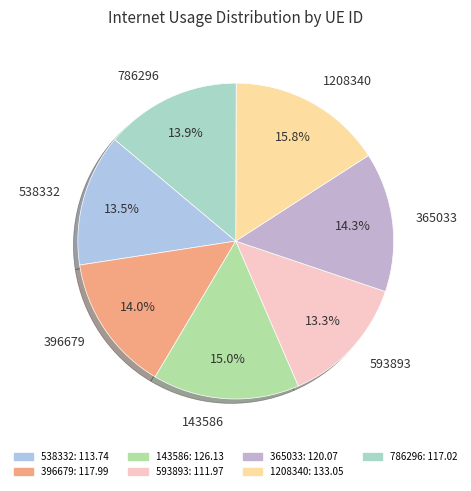

To the nearest percent, what is the difference between the largest and smallest slice percentages?

3%